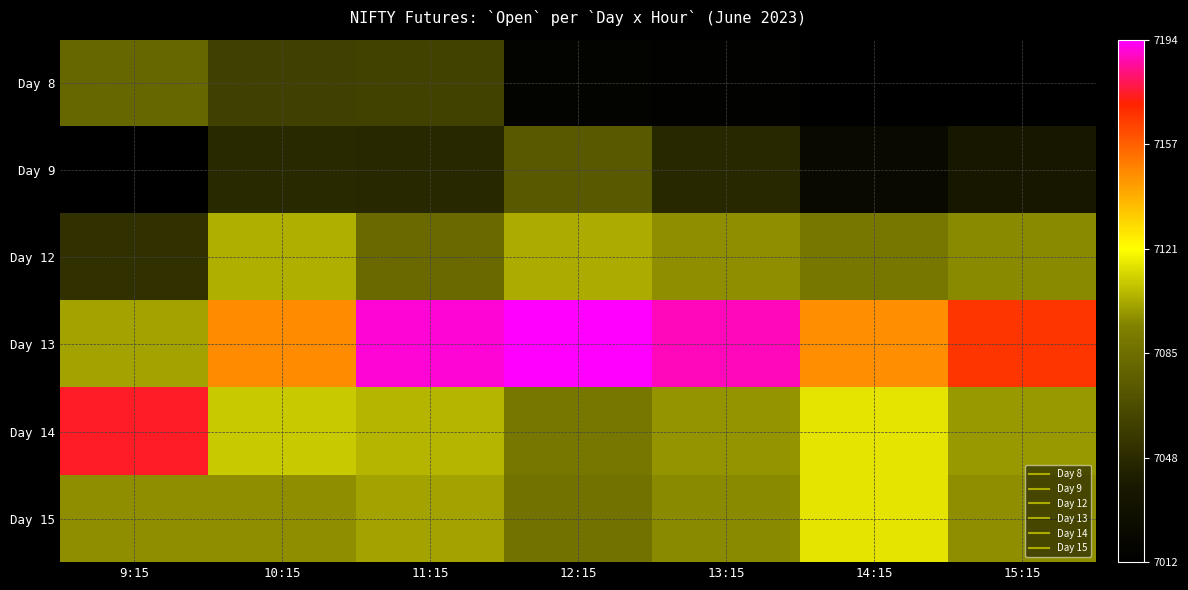

What is the total value across all series at 13:15?

42539.9